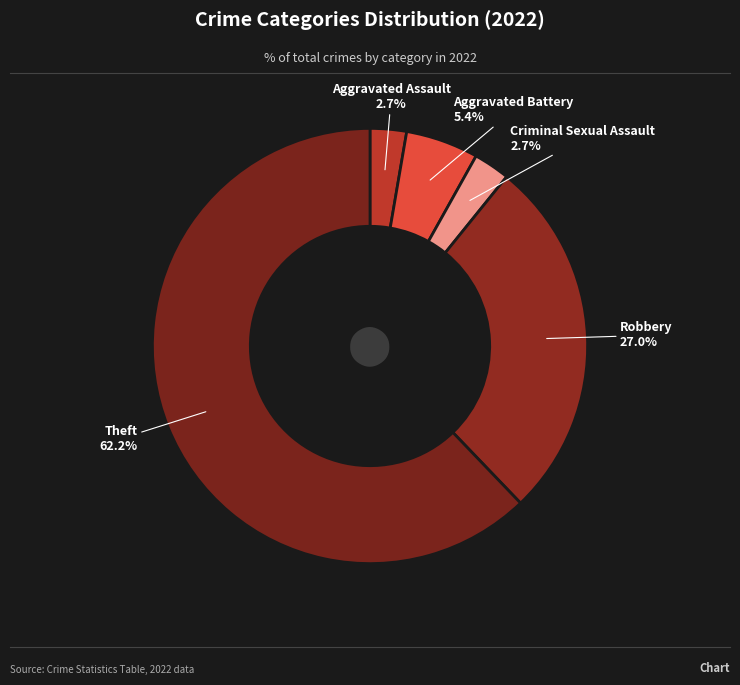

Is Aggravated Battery the majority of the pie?

No